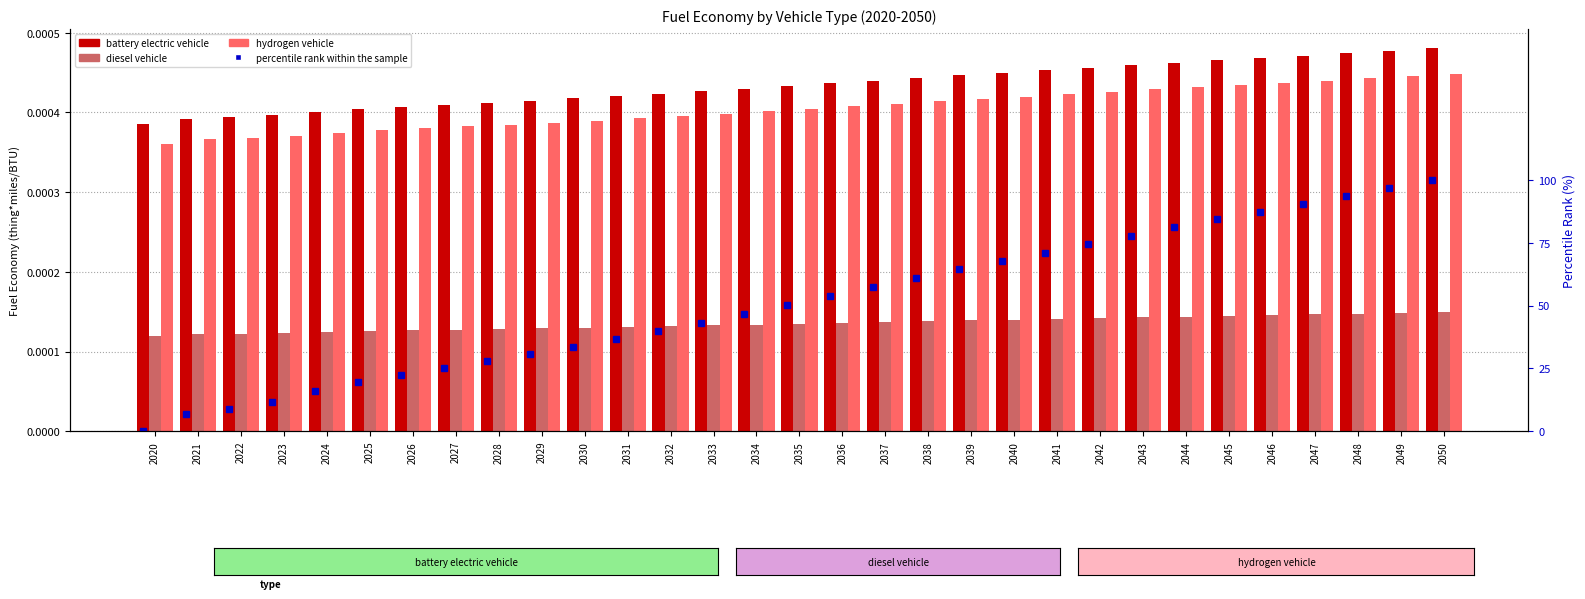

At 2037, list the series in order from smallest to largest.

diesel vehicle, hydrogen vehicle, battery electric vehicle, percentile rank within the sample